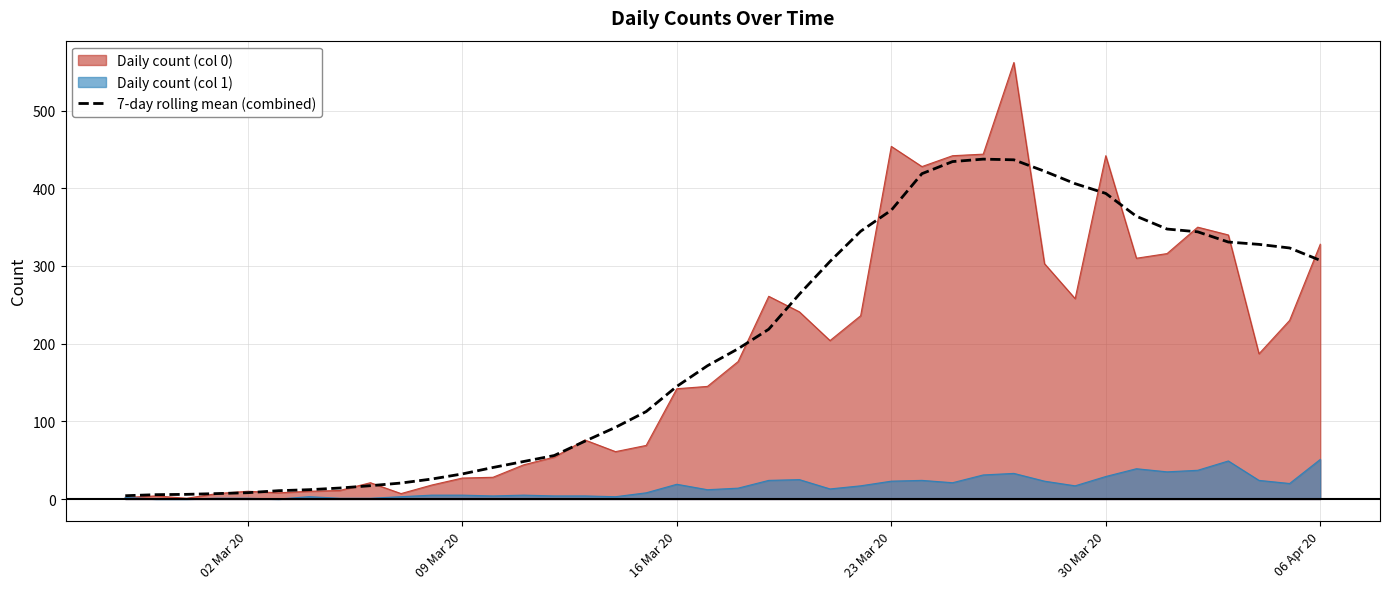

What is the highest value of the Daily count (col 1) series?

51.0